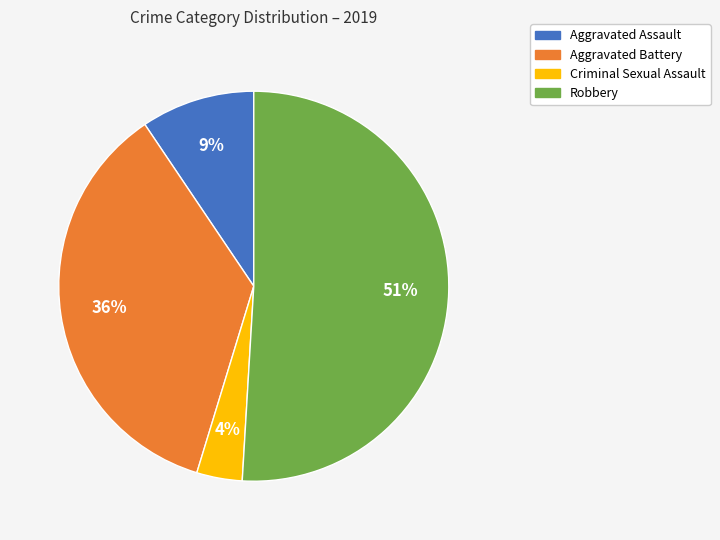

Which has a higher value, Aggravated Assault or Criminal Sexual Assault?

Aggravated Assault